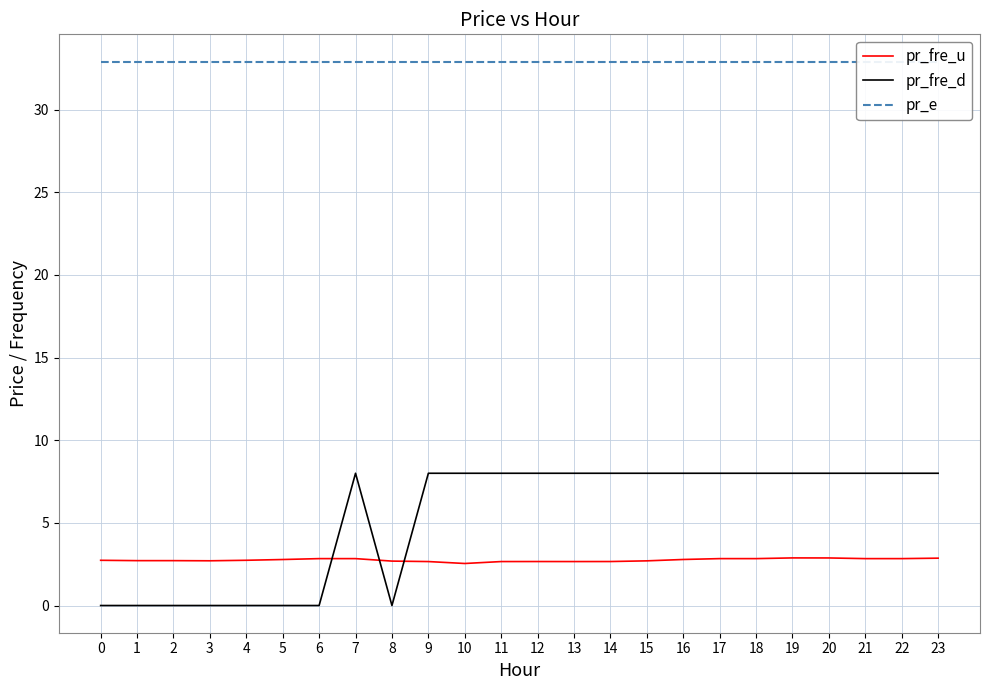

Rank the series at 9 from highest to lowest value.

pr_e, pr_fre_d, pr_fre_u